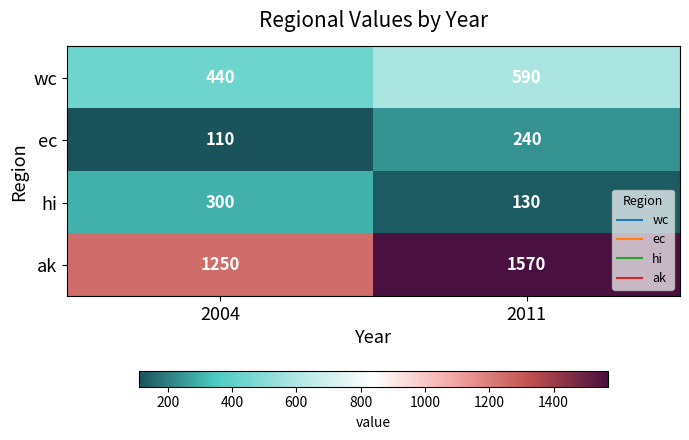

What is the difference between the maximum and minimum values in the wc series?

150